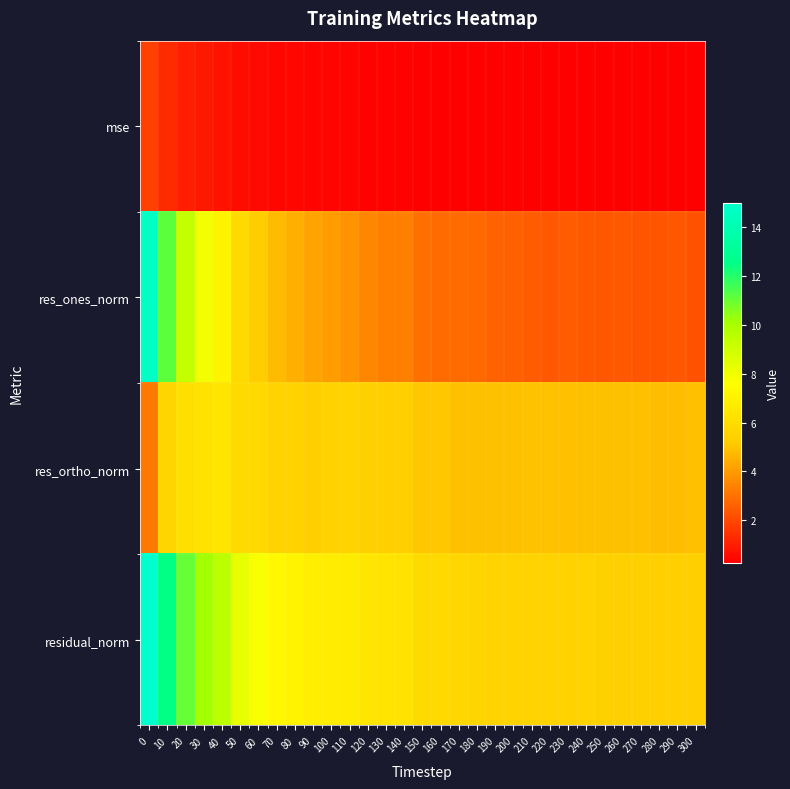

Reading left to right, what are all the values shown in this chart?

mse: 0=1.8	10=1.3	20=1.0	30=0.8	40=0.7	50=0.6	60=0.5	70=0.4	80=0.4	90=0.4	100=0.4	110=0.4	120=0.3	130=0.3	140=0.3	150=0.3	160=0.3	170=0.3	180=0.3	190=0.2	200=0.2	210=0.2	220=0.2	230=0.2	240=0.2	250=0.2	260=0.2	270=0.2	280=0.2	290=0.2	300=0.2
res_ones_norm: 0=14.7	10=11.1	20=9.2	30=8.0	40=7.0	50=5.8	60=5.2	70=4.8	80=4.5	90=4.2	100=4.0	110=3.8	120=3.5	130=3.3	140=3.3	150=3.0	160=2.9	170=2.8	180=2.8	190=2.6	200=2.5	210=2.4	220=2.4	230=2.5	240=2.4	250=2.4	260=2.4	270=2.3	280=2.3	290=2.3	300=2.2
res_ortho_norm: 0=3.1	10=5.6	20=6.1	30=6.3	40=6.4	50=5.9	60=5.8	70=5.5	80=5.5	90=5.4	100=5.4	110=5.4	120=5.4	130=5.4	140=5.3	150=5.1	160=5.1	170=4.9	180=4.9	190=4.9	200=4.9	210=4.9	220=4.9	230=4.9	240=4.9	250=4.9	260=4.9	270=4.9	280=4.8	290=4.8	300=4.9
residual_norm: 0=15.0	10=12.5	20=11.1	30=10.1	40=9.5	50=8.3	60=7.8	70=7.3	80=7.1	90=6.8	100=6.7	110=6.7	120=6.4	130=6.3	140=6.3	150=5.9	160=5.8	170=5.7	180=5.6	190=5.5	200=5.5	210=5.5	220=5.5	230=5.5	240=5.5	250=5.4	260=5.4	270=5.4	280=5.4	290=5.4	300=5.4